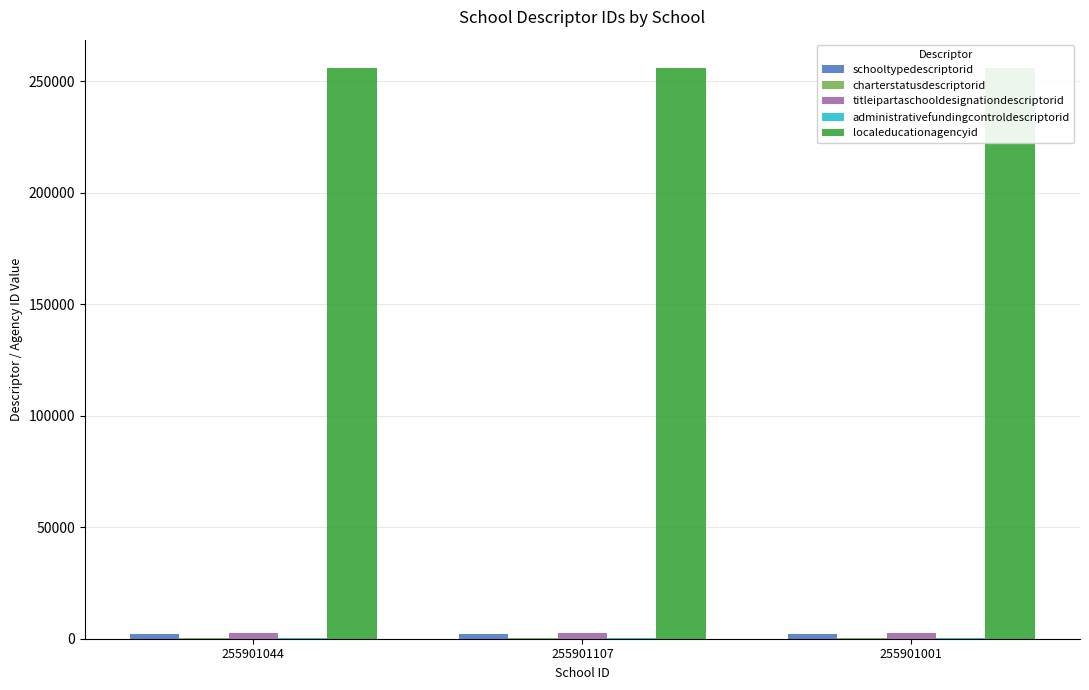

What is the total value across all series at 255901044?

260717